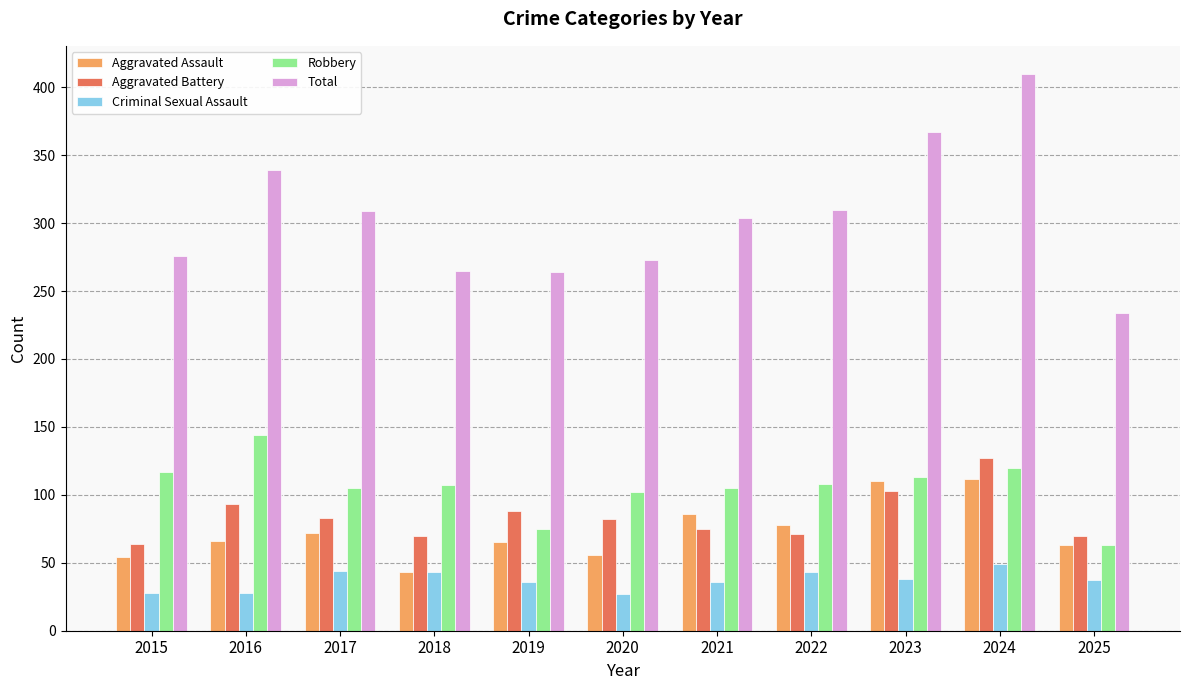

True or false: Total has a value of 522 at 2017.

False